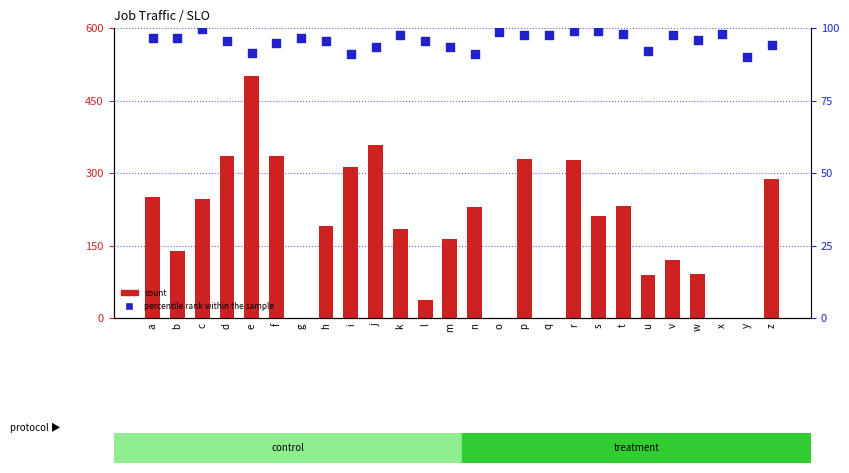

What is the total value across all series at n?

320.2